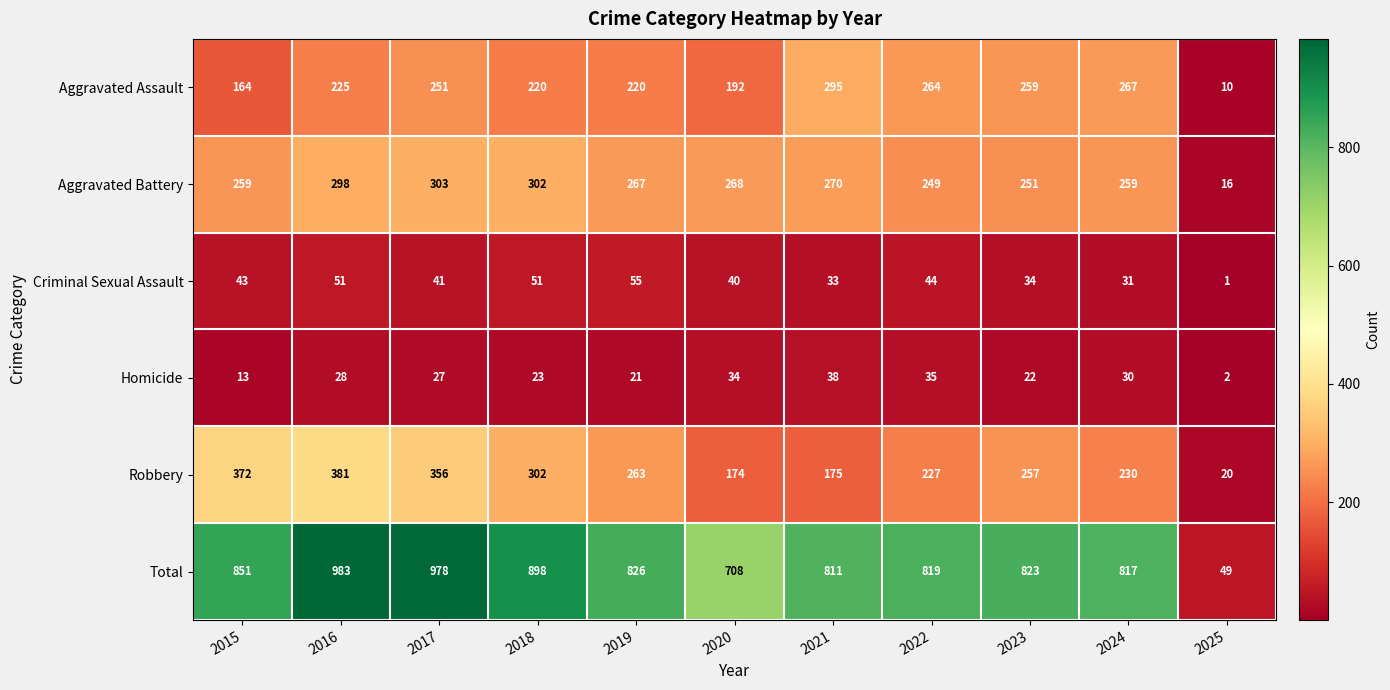

At which category is the sum across all series the highest?

2016